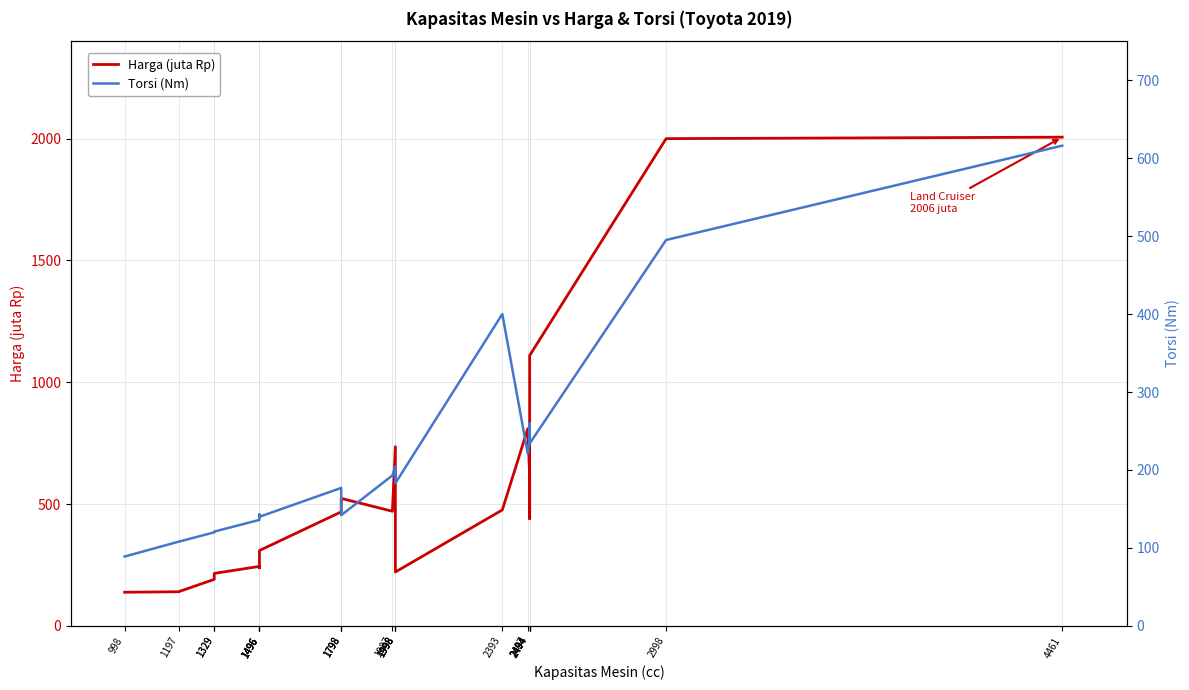

Reading left to right, what are all the values shown in this chart?

Harga (juta Rp): 998=138.2	1197=140.3	1329=191.1	1329=215.7	1496=244.2	1496=238.3	1496=249.1	1496=309.4	1798=468.2	1798=493.4	1798=523.4	1987=470.6	1998=735.5	1998=407.3	1998=312.1	1998=221.3	2393=476.1	2487=809.4	2494=616.1	2494=440.1	2494=962.4	2494=1110.0	2998=2000.0	4461=2006.0
Torsi (Nm): 998=89.0	1197=108.0	1329=120.0	1329=121.0	1496=136.0	1496=140.0	1496=143.0	1496=140.0	1798=177.0	1798=171.0	1798=142.0	1987=193.0	1998=205.0	1998=190.0	1998=190.0	1998=183.0	2393=400.0	2487=221.0	2494=239.0	2494=260.0	2494=234.0	2494=234.0	2998=495.0	4461=616.0